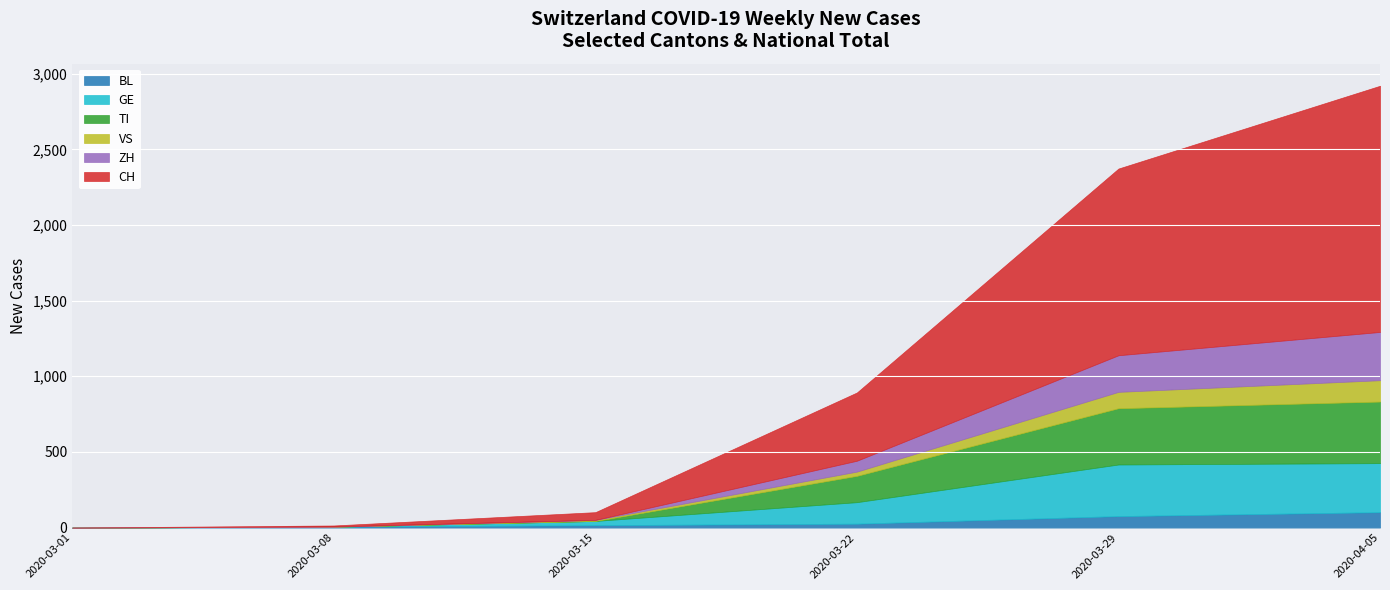

Where is the first local maximum for ZH?

2020-04-05